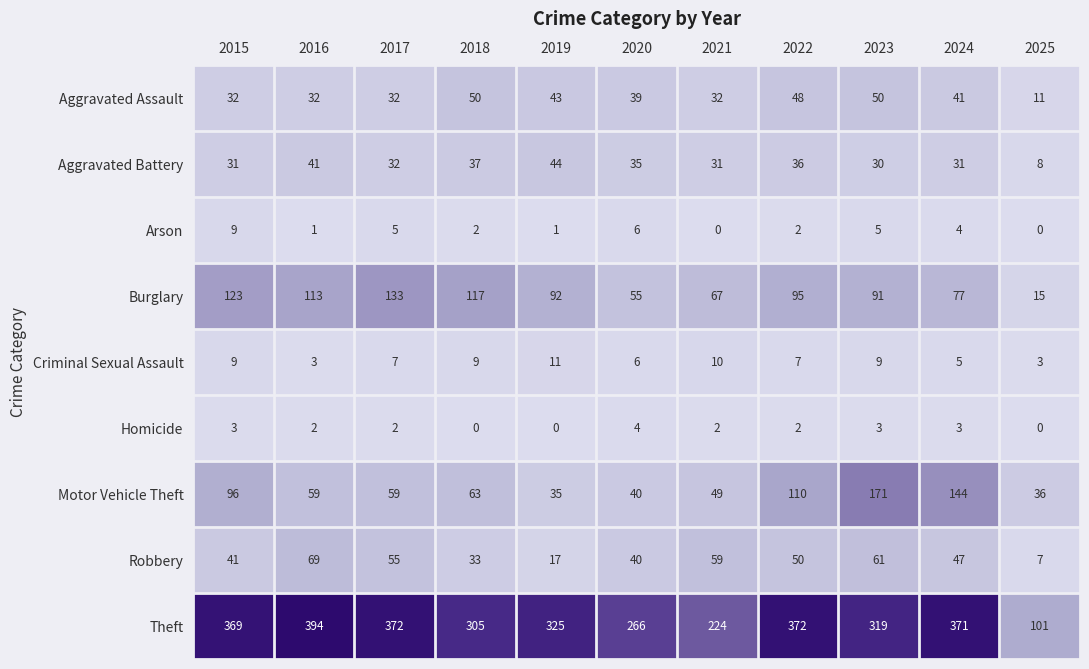

What is the total value across all series at 2017?

697